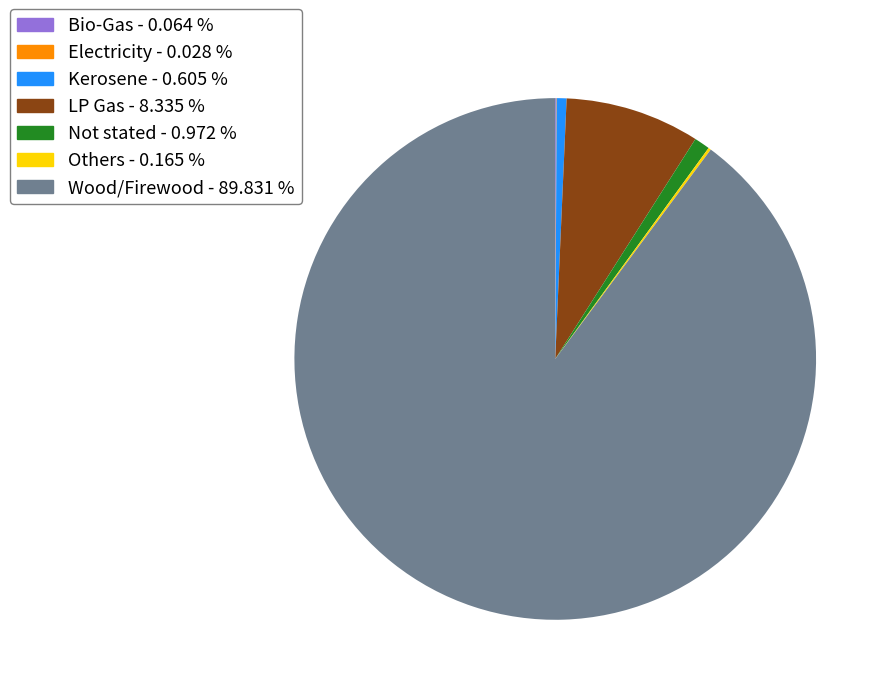

Is LP Gas - 8.335 % the majority of the pie?

No